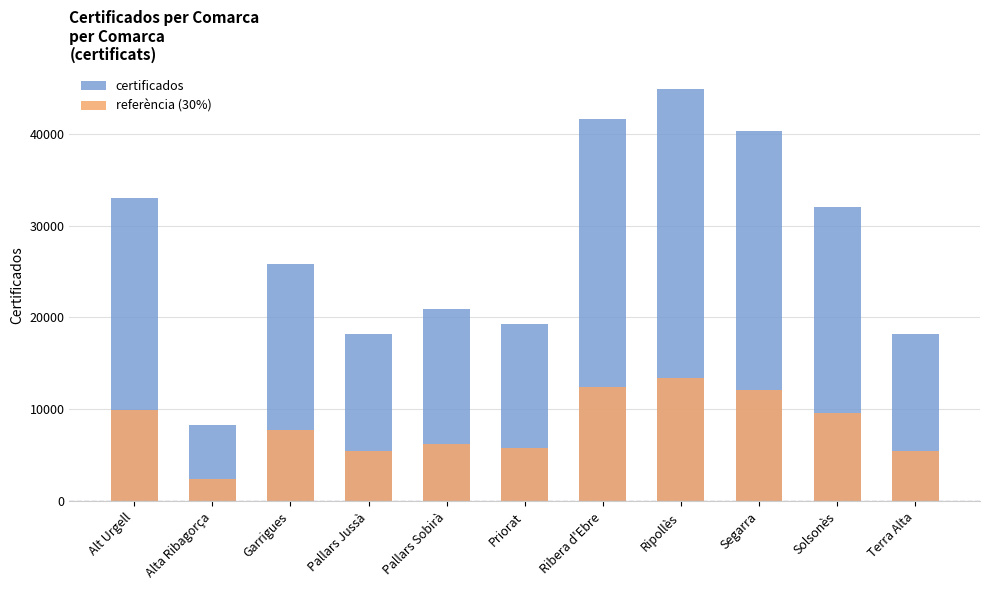

Between Ripollès and Solsonès, which is larger?

Ripollès